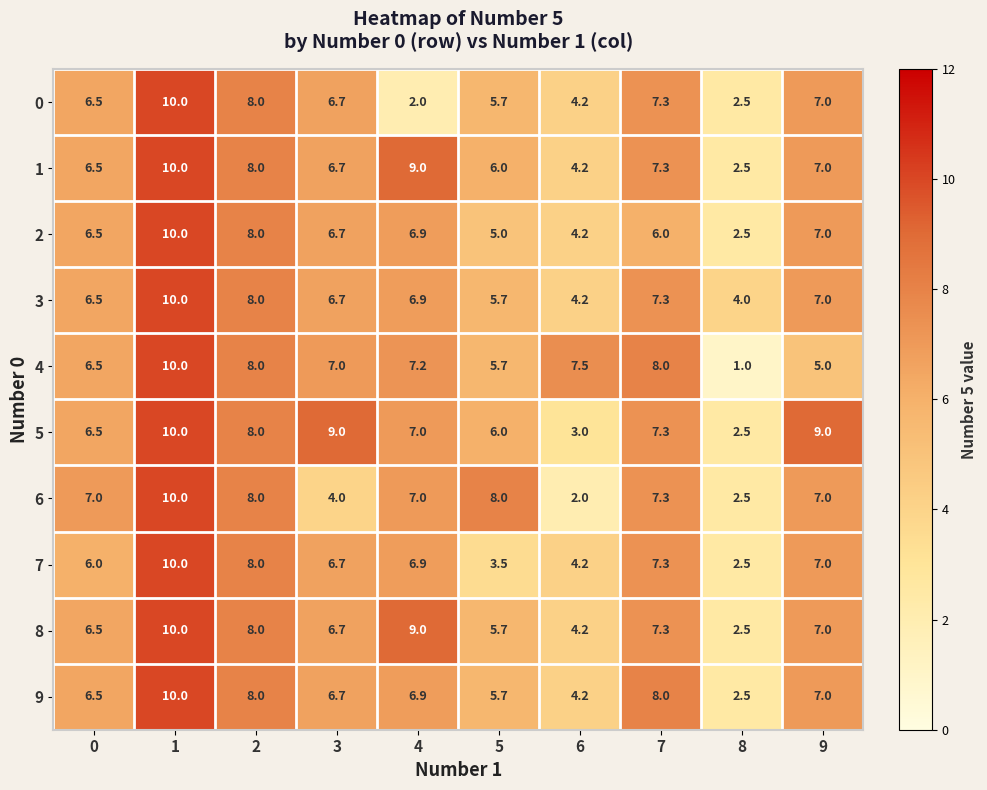

What is the average value of the 3 series?

6.6